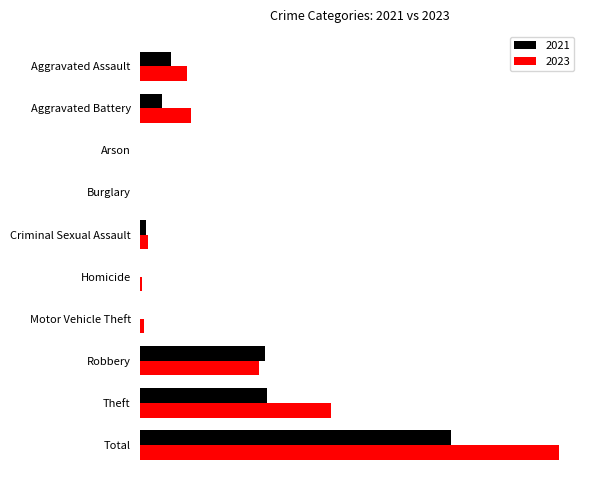

What position from the right is Aggravated Battery?

9